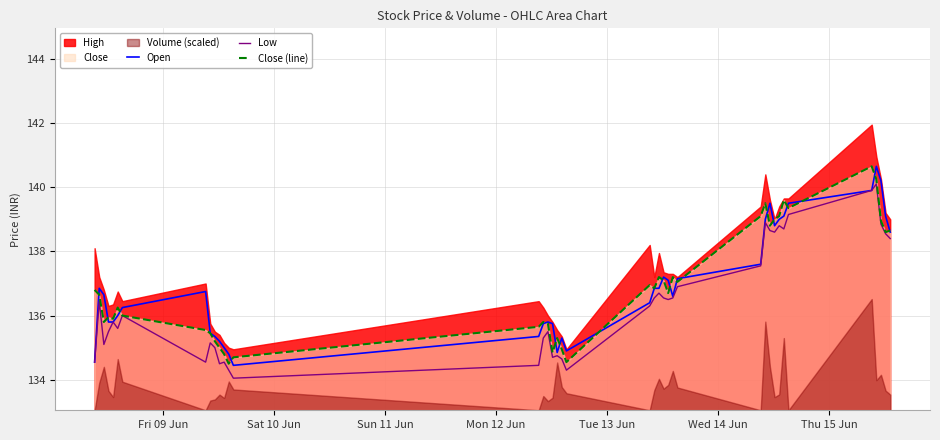

Reading left to right, extract all data points from this chart.

Open: 134.6	136.8	136.7	135.8	135.8	136.0	136.2	136.8	135.4	135.3	135.2	135.0	134.8	134.4	135.3	135.8	135.8	135.8	134.8	135.3	134.9	136.4	136.8	136.8	137.2	137.1	136.6	137.2	137.6	139.0	139.5	138.8	139.0	139.1	139.5	139.9	140.7	140.2	139.1	138.6
Low: 134.6	136.4	135.1	135.5	135.8	135.6	136.0	134.6	135.2	135.0	134.5	134.6	134.3	134.1	134.4	135.3	135.5	134.7	134.8	134.7	134.3	136.3	136.6	136.7	136.6	136.5	136.6	136.9	137.6	138.9	138.7	138.6	138.8	138.7	139.2	139.9	140.1	138.8	138.6	138.4
Close (line): 136.8	136.7	135.8	135.9	135.9	136.2	136.0	135.6	135.4	135.2	135.0	134.8	134.5	134.7	135.7	135.8	135.8	134.8	135.3	134.9	134.6	136.9	136.8	137.2	137.1	136.7	137.2	137.1	139.1	139.5	138.8	139.0	139.1	139.6	139.3	140.7	140.2	138.9	138.6	138.7